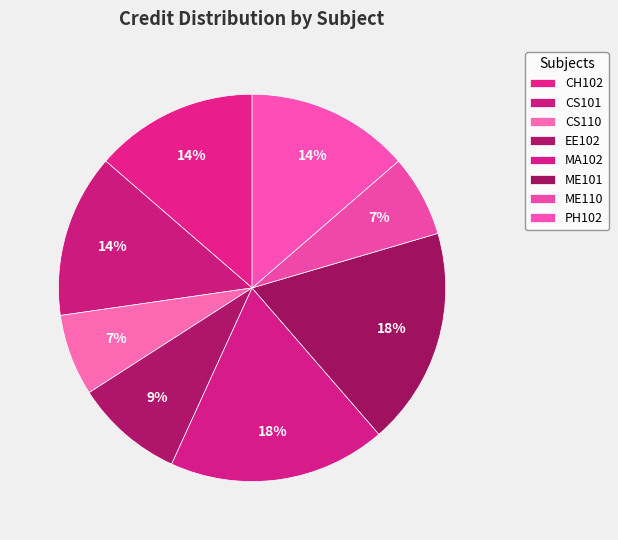

Is there a majority slice in this chart?

No